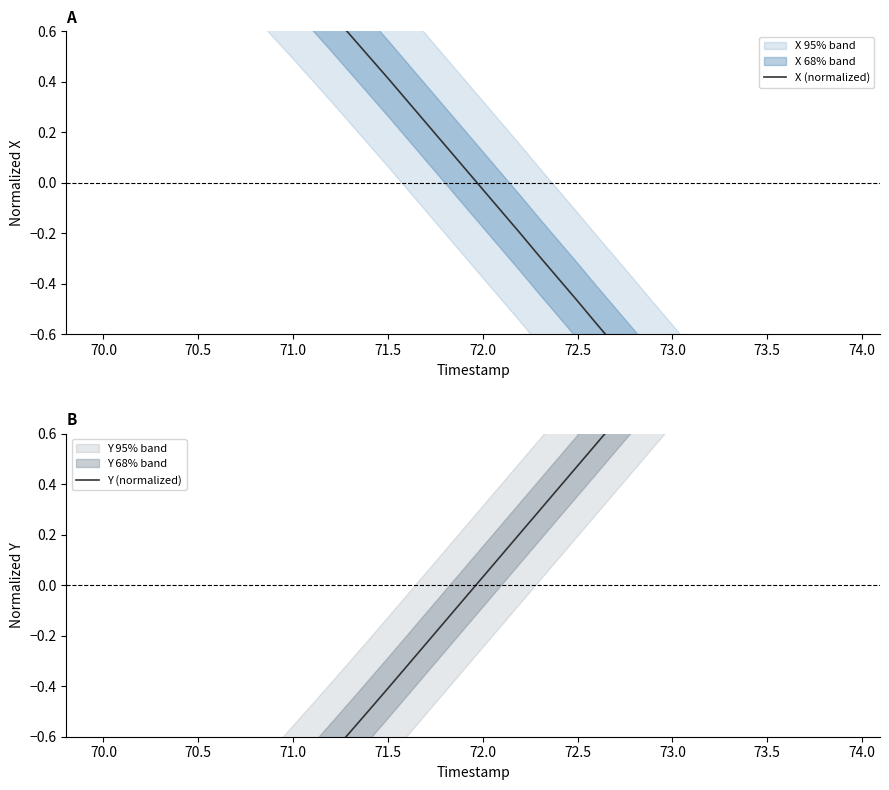

Rank the series by their average value, from highest to lowest.

X (normalized), Y (normalized)